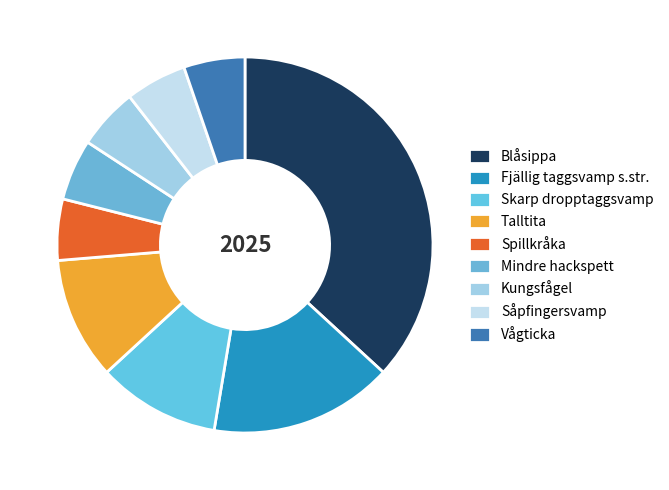

Count the number of slices in the pie.

9